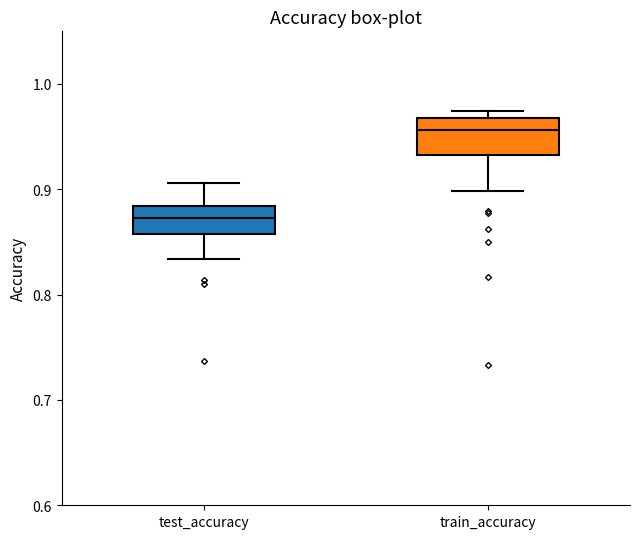

Reading left to right, read every box against the y-axis: the position of its median line, the range the box covers, and the ends of its whiskers. The values are not printed on the chart, so give them approximately, as read against the axis.

test_accuracy: median 0.87, box 0.86 to 0.88, whiskers 0.83 to 0.91
train_accuracy: median 0.96, box 0.93 to 0.97, whiskers 0.90 to 0.97 (just above the box's upper edge)